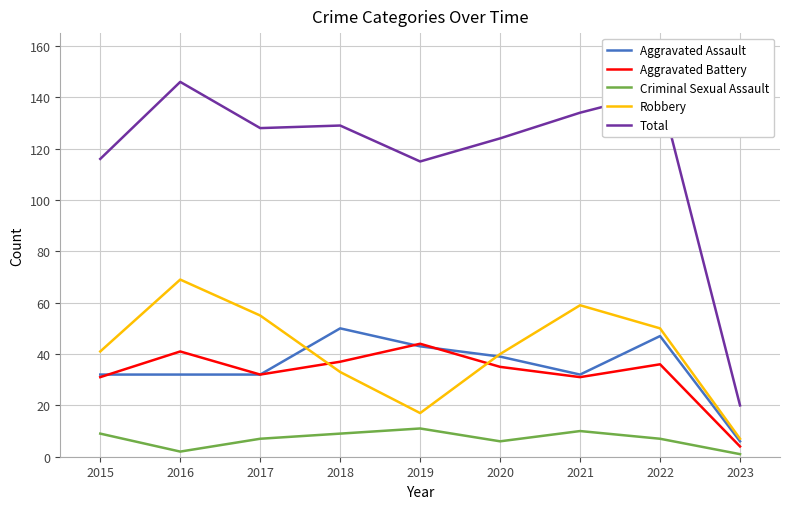

Which category has the highest value across all series?

2016